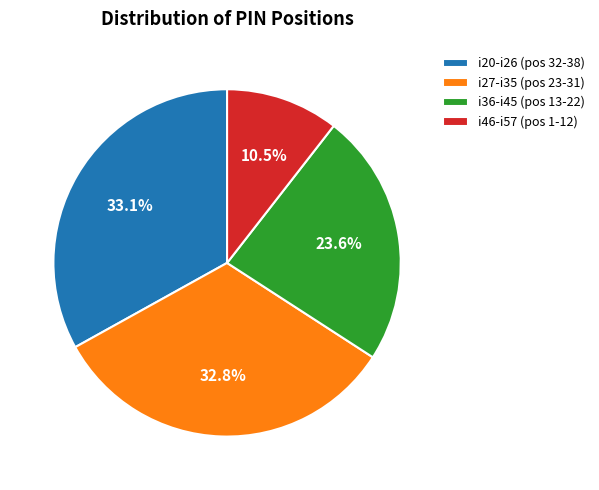

Is there a majority slice in this chart?

No